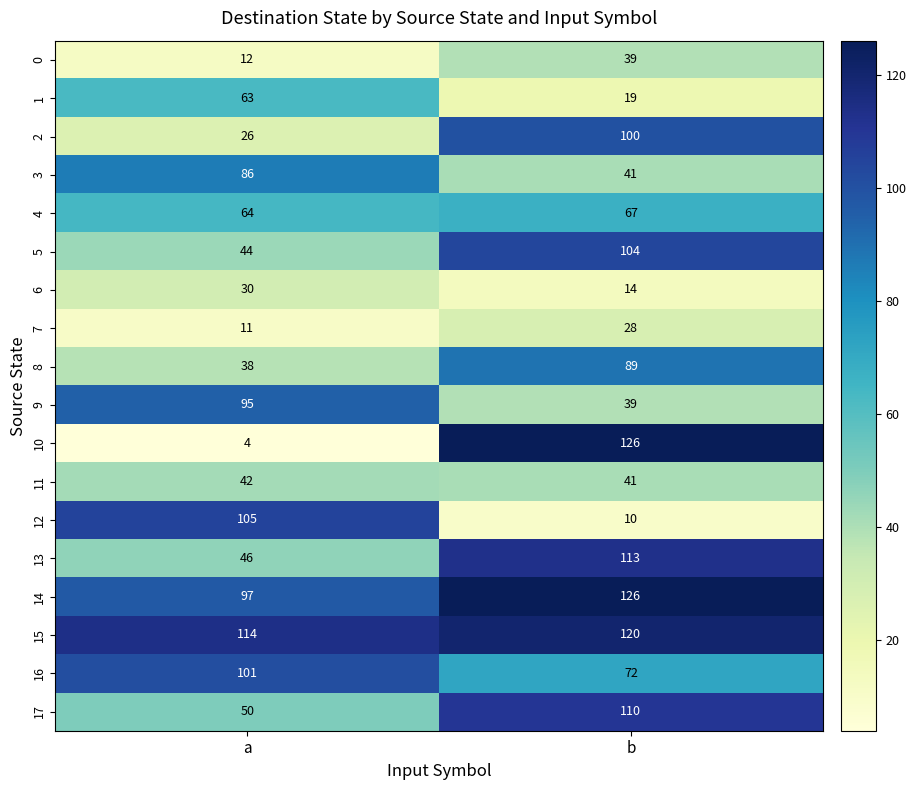

What is the sum of all 9 values?

134